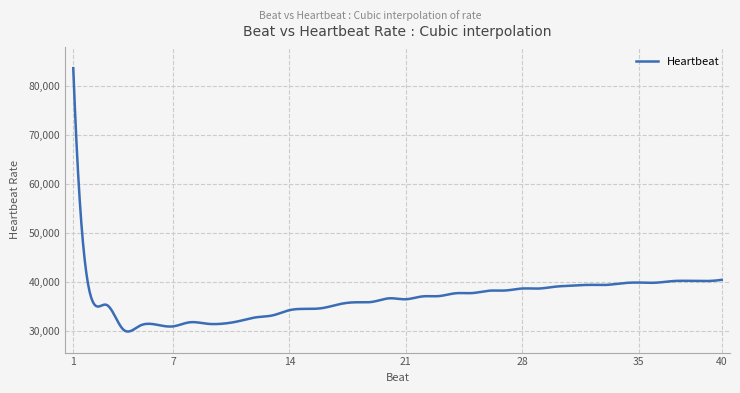

What is the maximum value shown in the chart?

83605.0